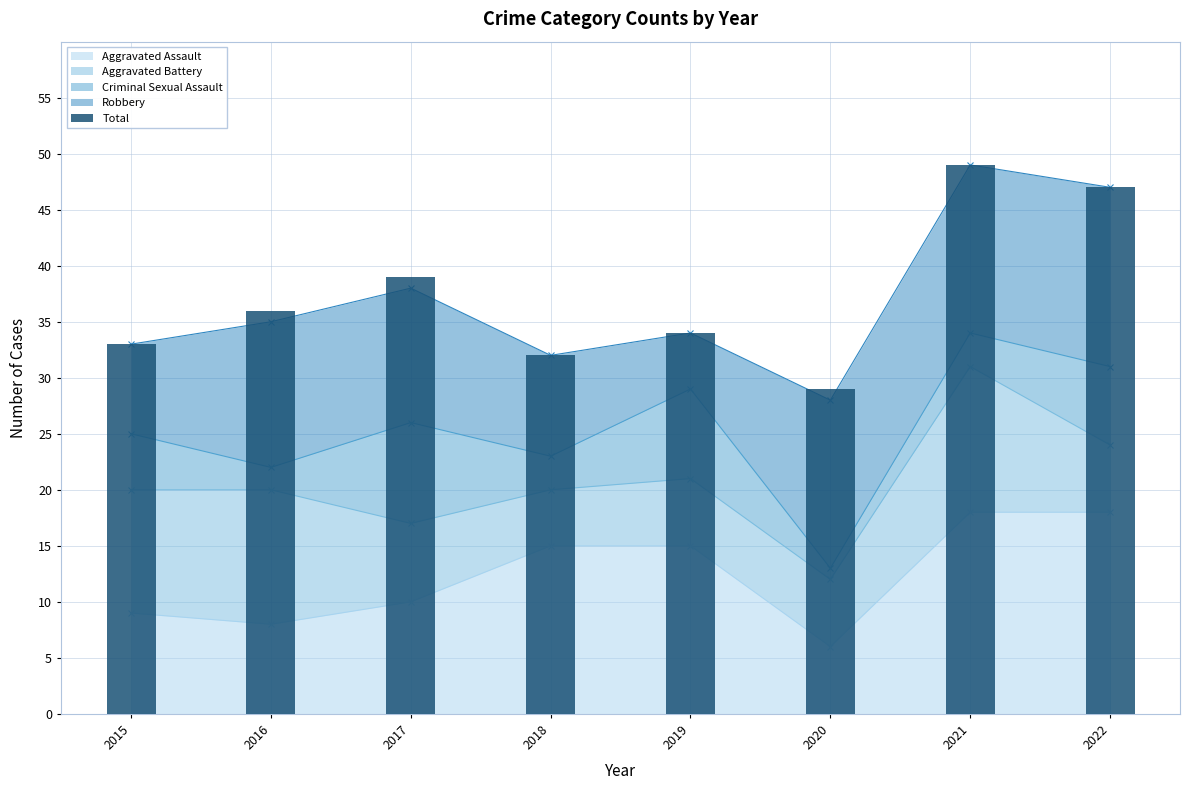

At which label is the value closest to 39?

2017